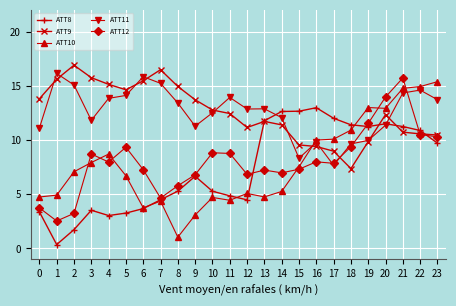

What is the sum of all ATT8 values?

178.1